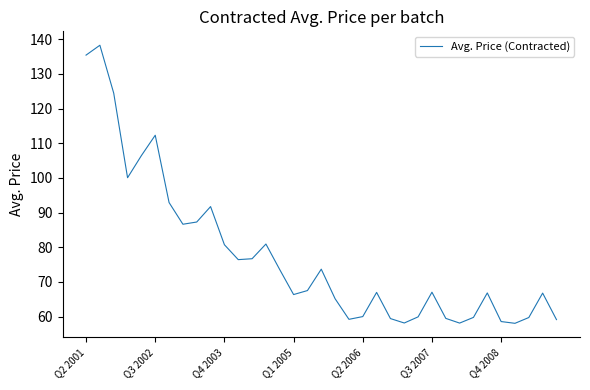

What is the average value?

77.5